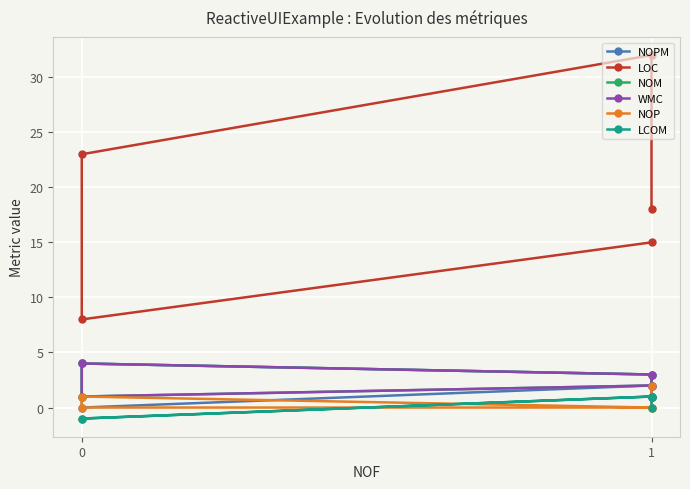

How many values in the LOC series are below 18?

2